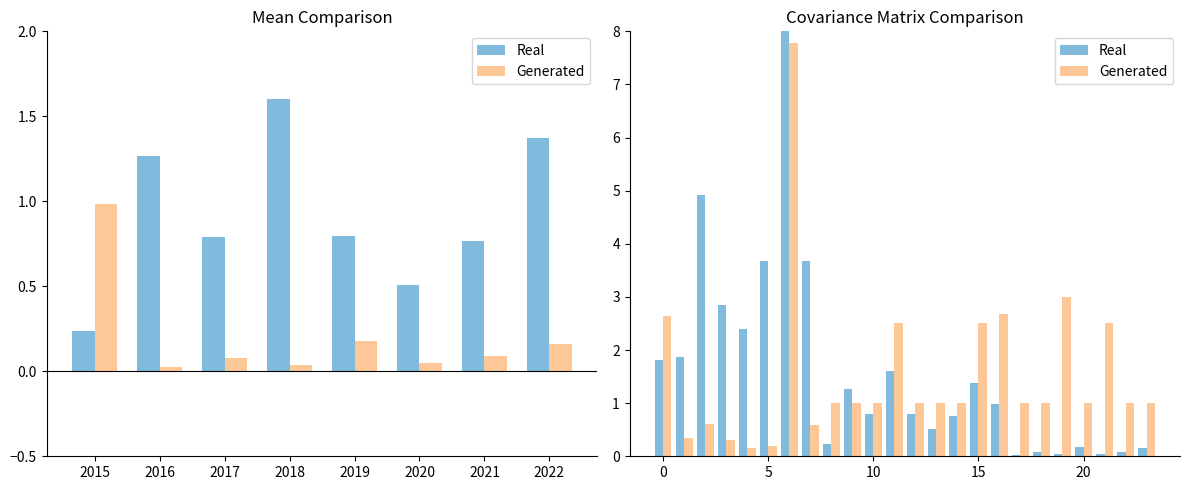

Which series has the largest total across all categories?

Real